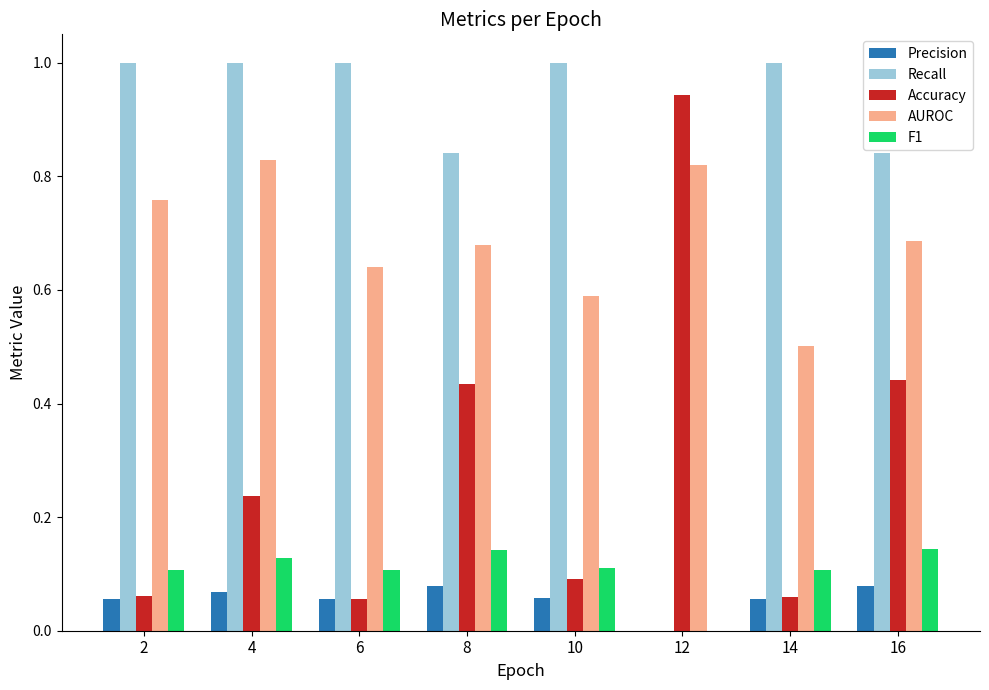

How many groups of bars are there?

8